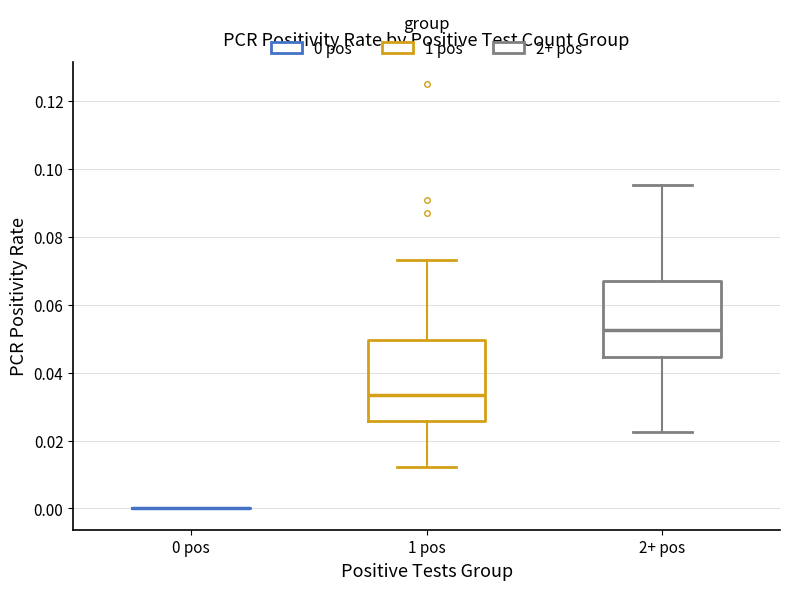

Where does the lower whisker of the box for 2+ pos end on the y-axis? The values are not printed on the chart, so give them approximately, as read against the axis.

0.022